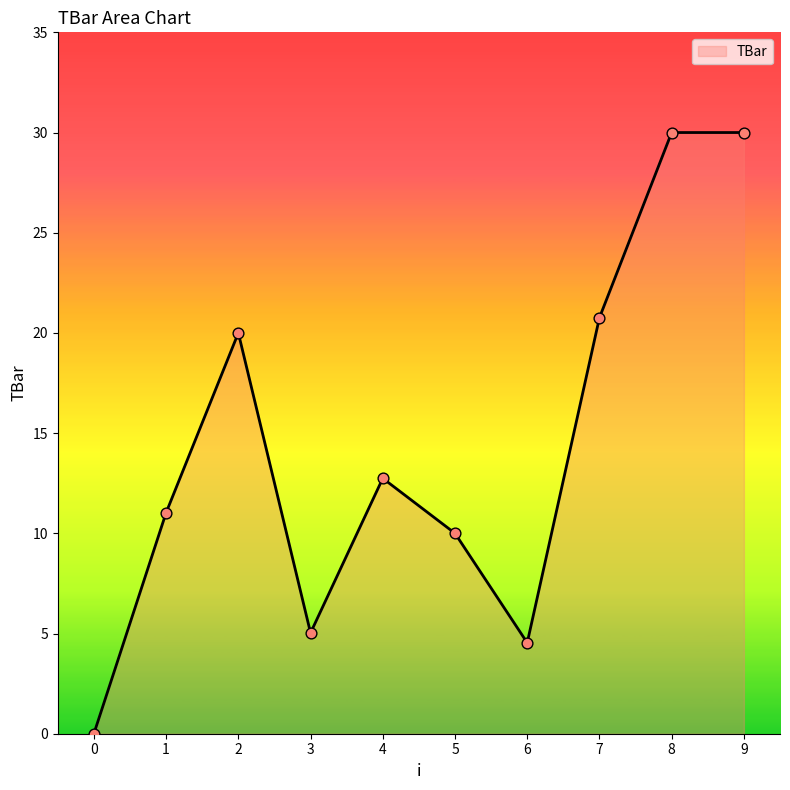

Which has a higher value, 9 or 3?

9